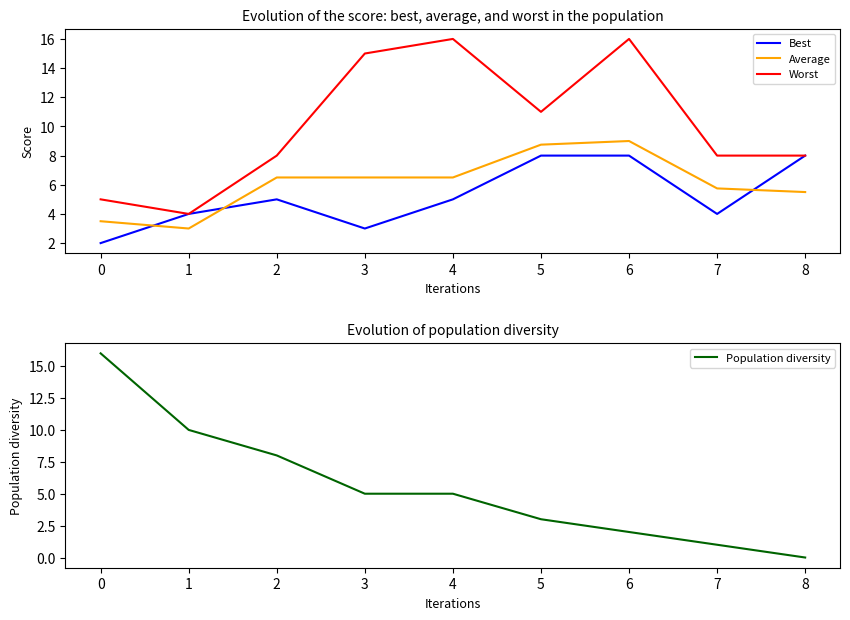

At which label does Worst reach its peak?

4